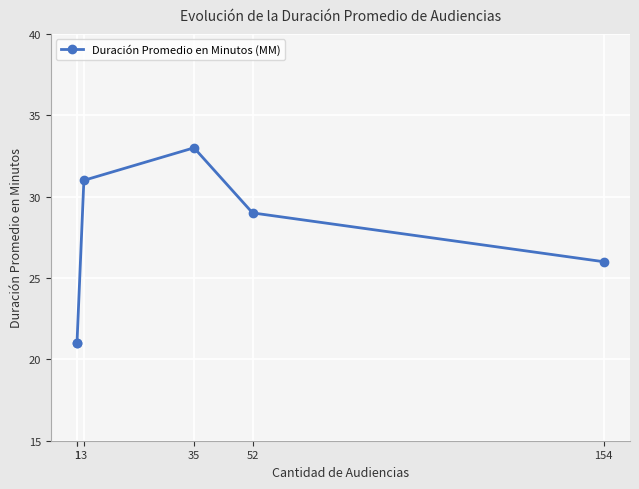

What is the greatest value displayed?

33